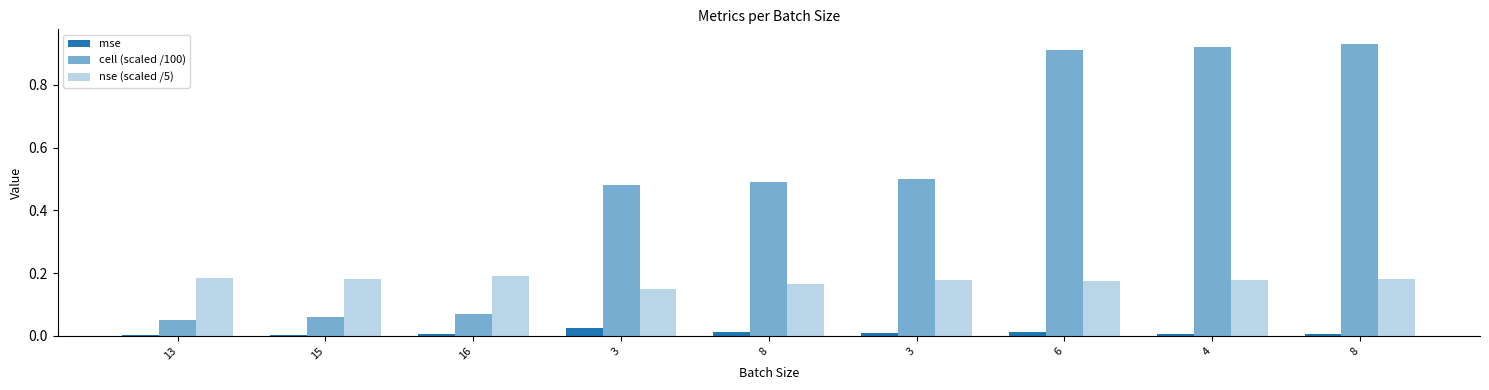

List the series in order of their peak value, highest first.

cell (scaled /100), nse (scaled /5), mse